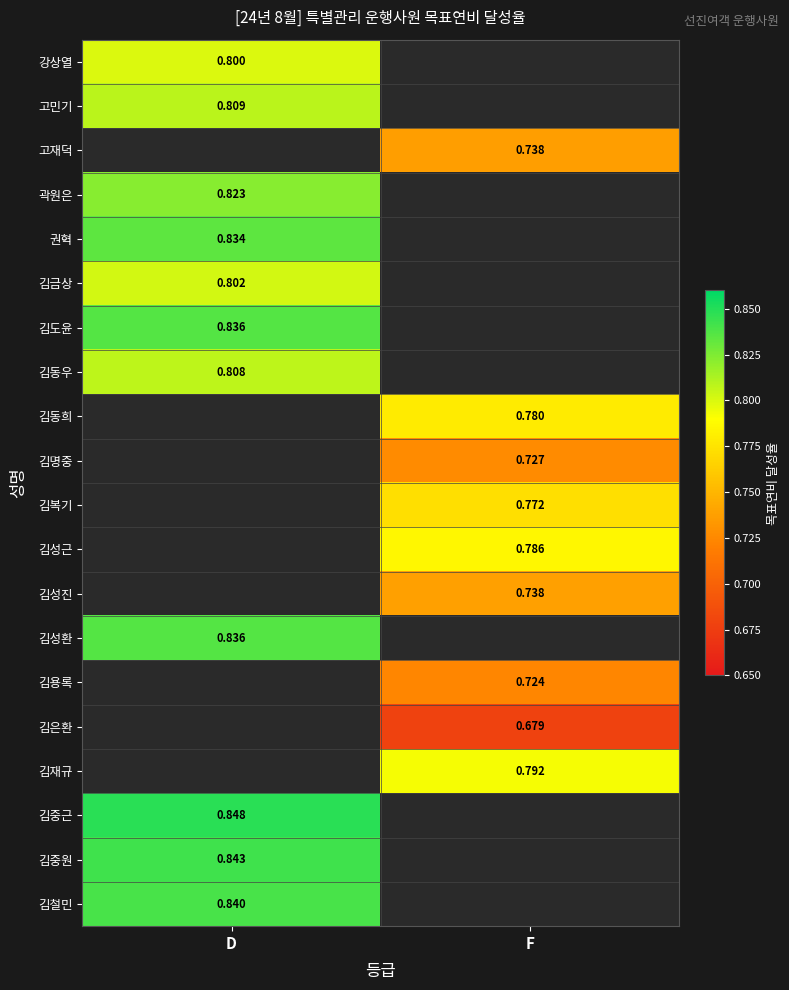

Is the value of 곽원은 at D greater than the value of 권혁 at D?

No